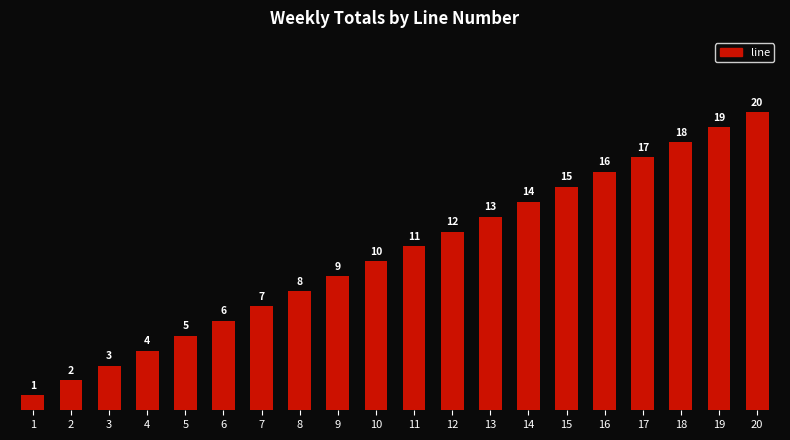

What is the difference between the second highest and second lowest values?

17